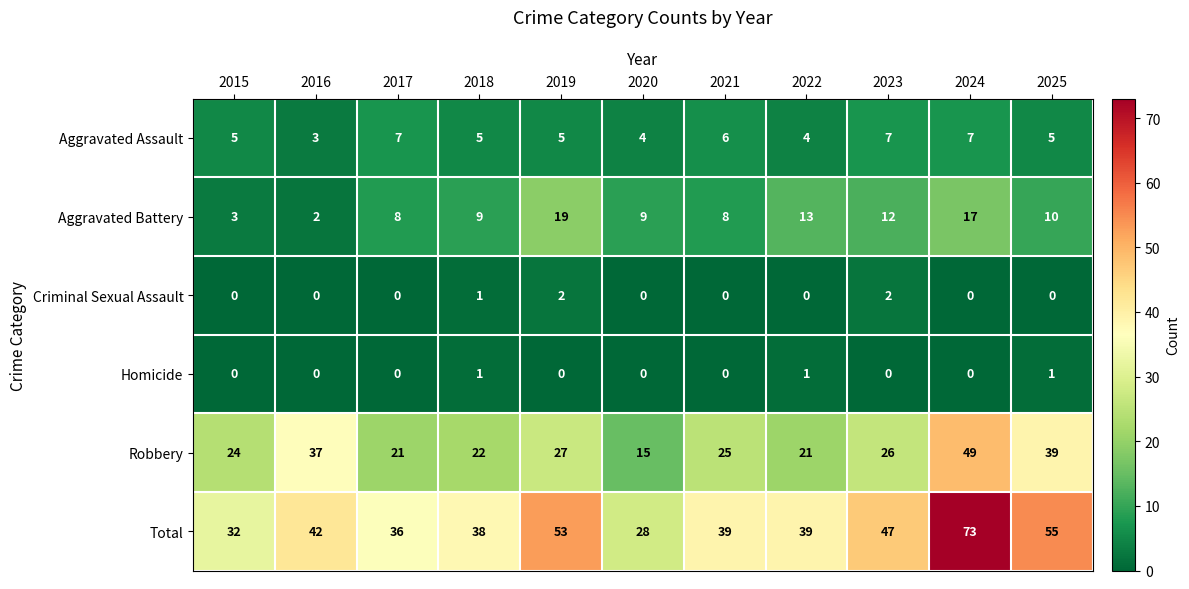

What is the difference between the maximum and minimum values in the Aggravated Assault series?

4